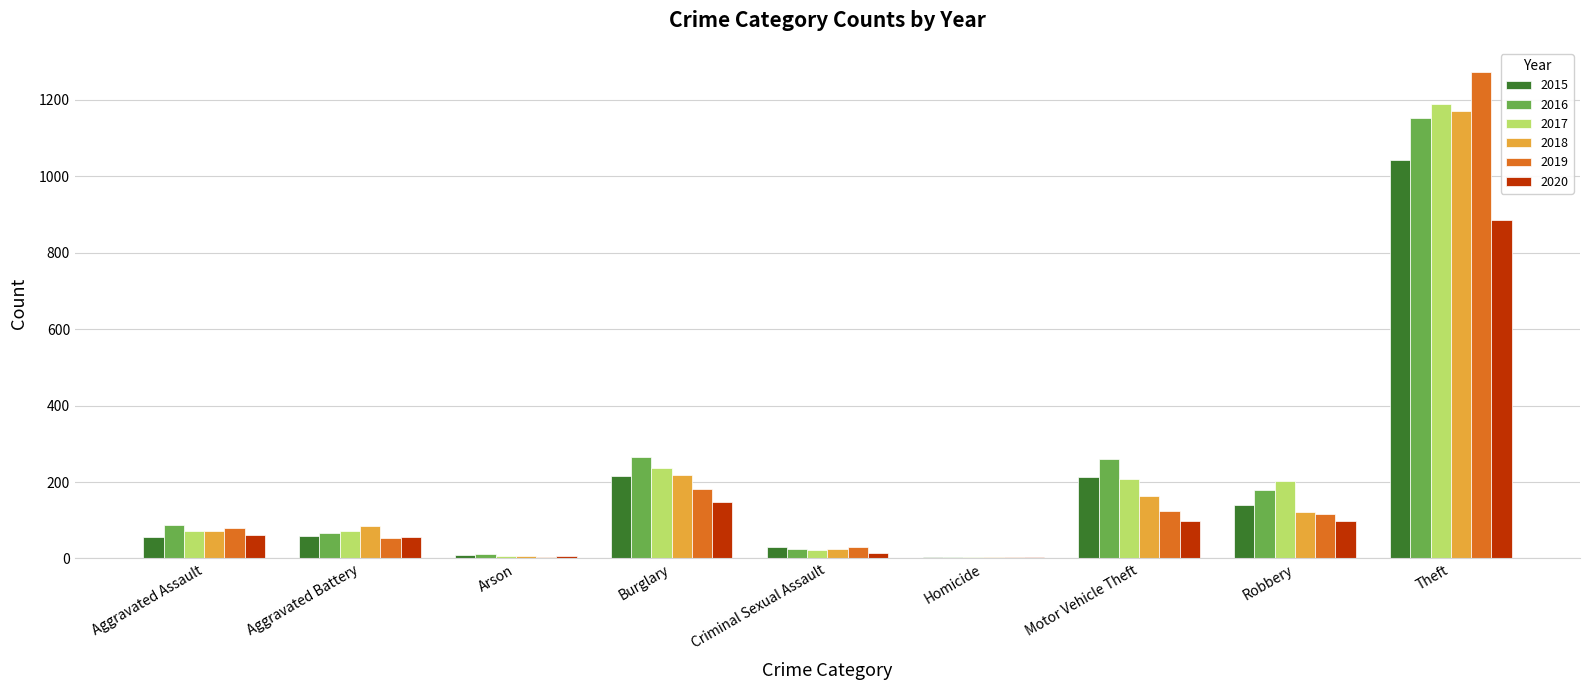

Are the bars grouped side by side (vs. stacked)?

Yes